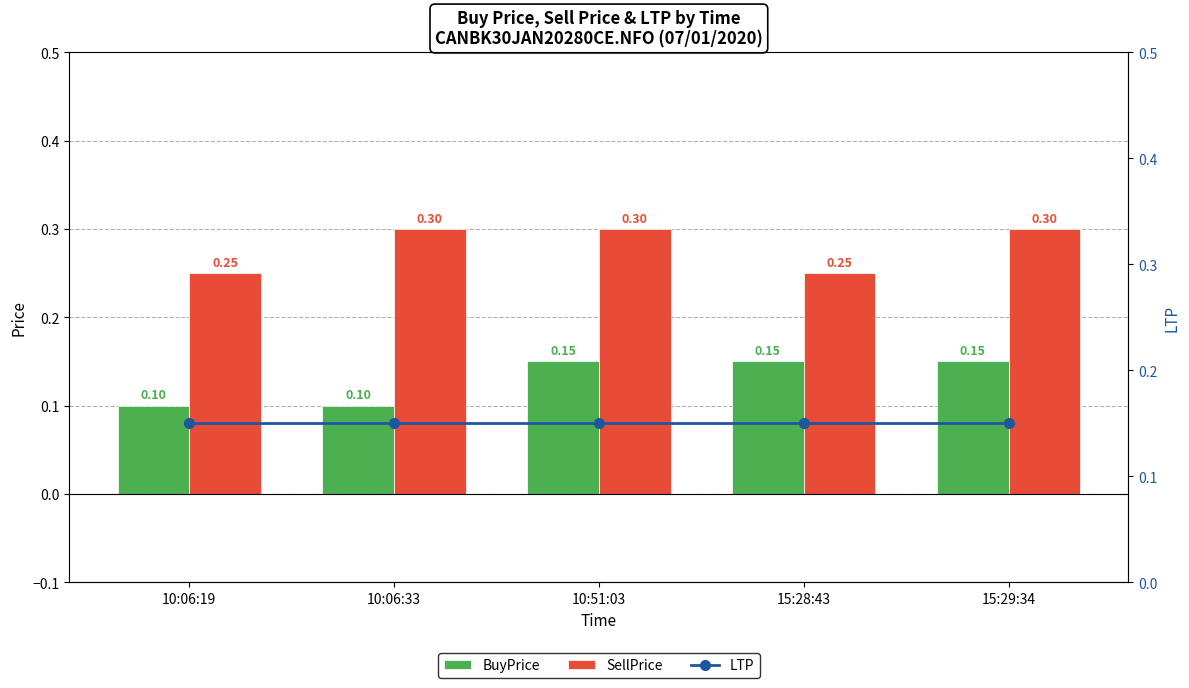

Which series changed the most between 10:06:19 and 15:28:43?

BuyPrice